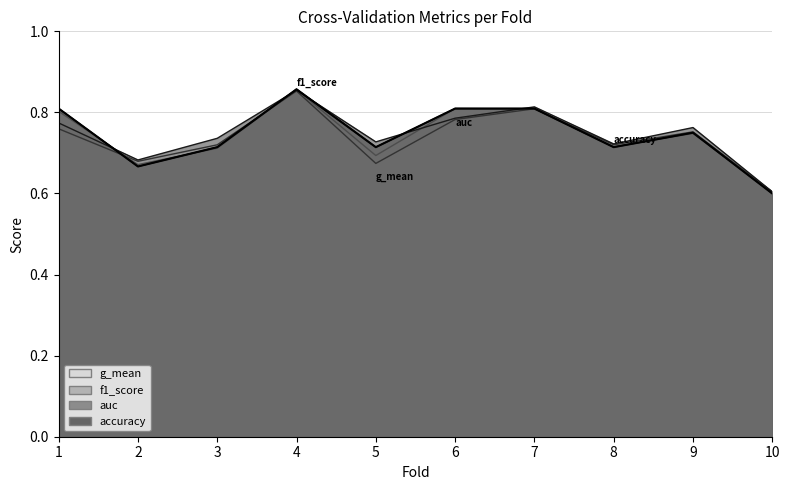

Which category has the lowest value across all series?

10